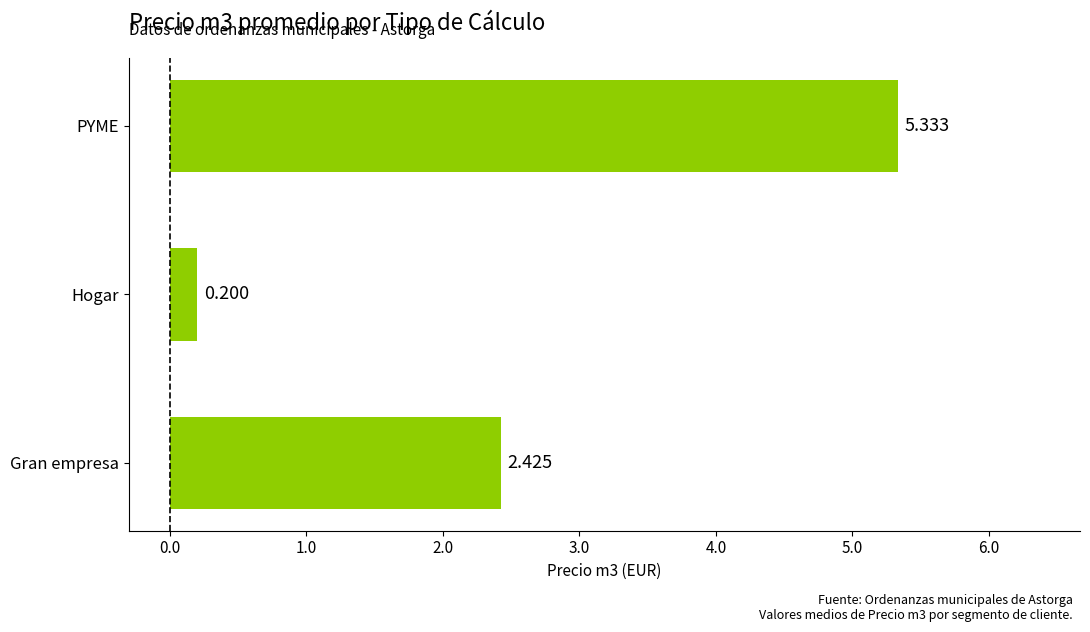

Count the number of categories in the chart.

3